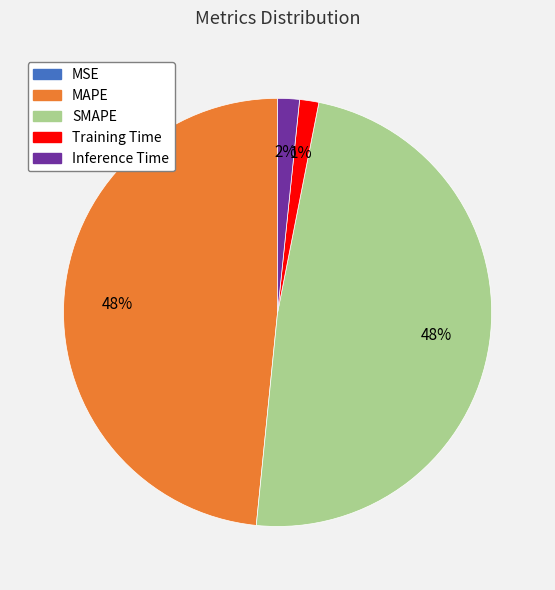

Is there any slice that represents more than half of the pie?

No